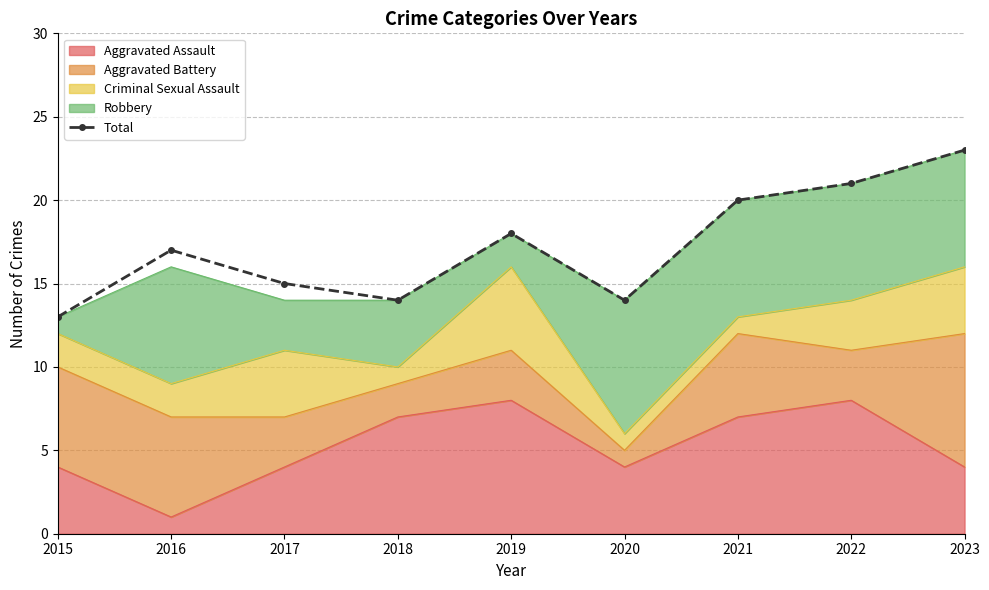

Count the number of values greater than 17.

4